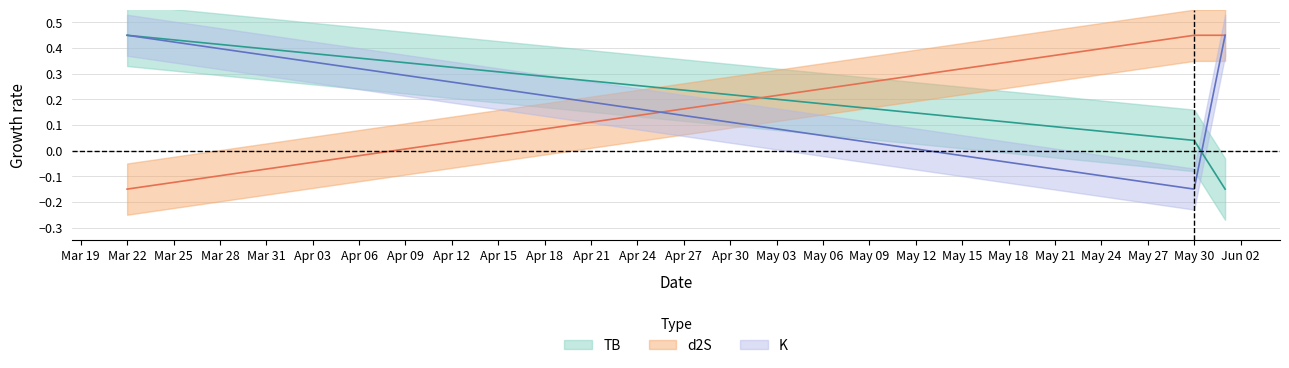

List the labels in order of TB value, largest first.

2024-03-22, 2024-05-30, 2024-06-01